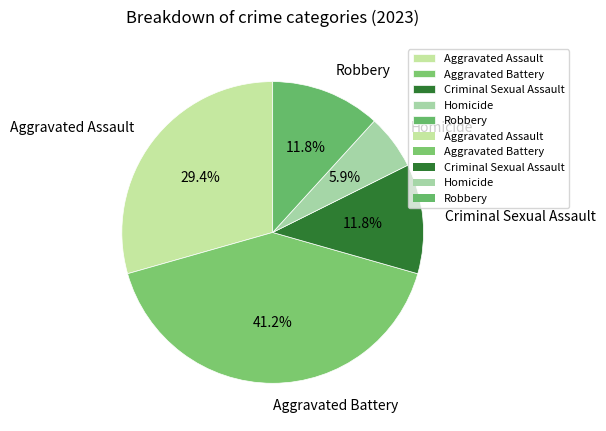

Do Homicide and Criminal Sexual Assault together represent more than half of the pie?

No